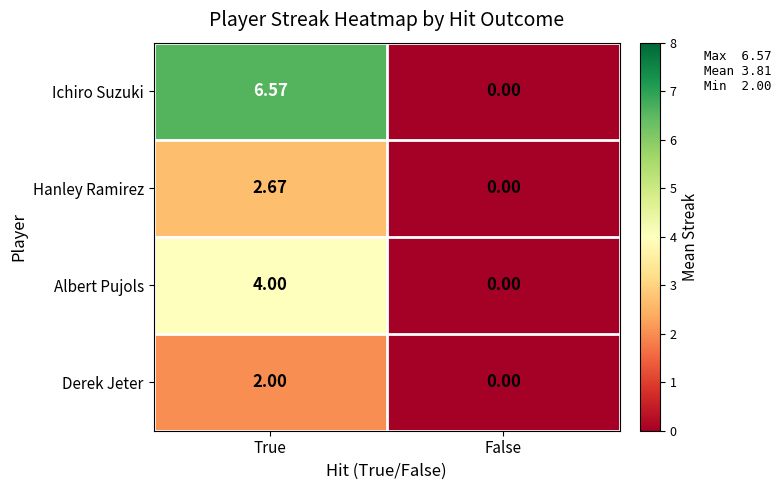

List the labels in order of Derek Jeter value, smallest first.

False, True